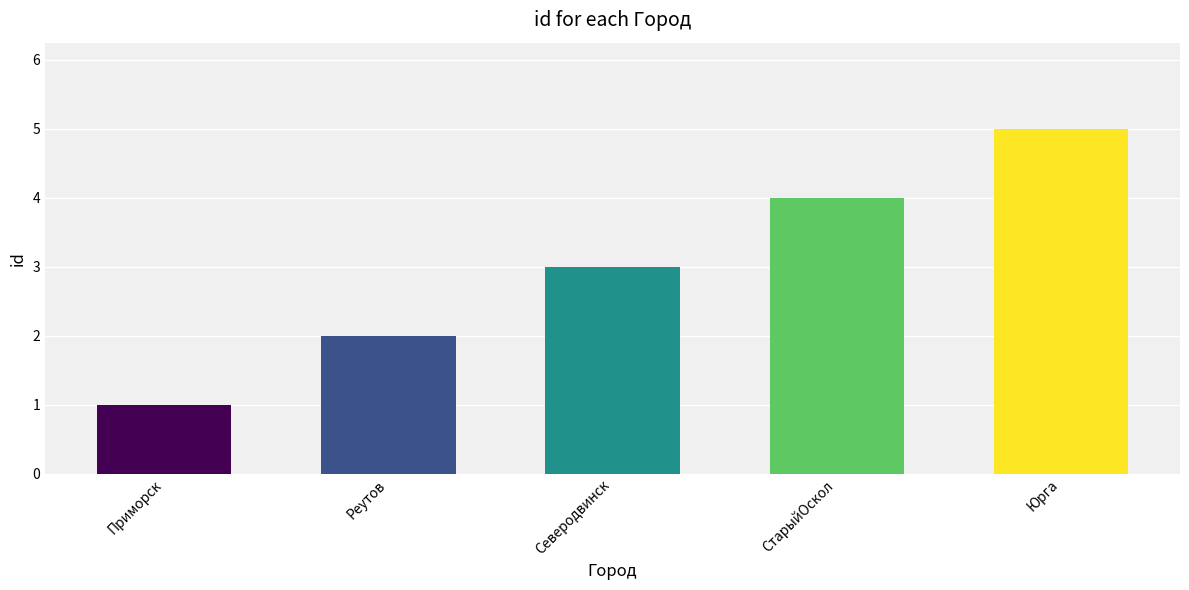

List the labels in order of value, largest first.

Юрга, СтарыйОскол, Северодвинск, Реутов, Приморск